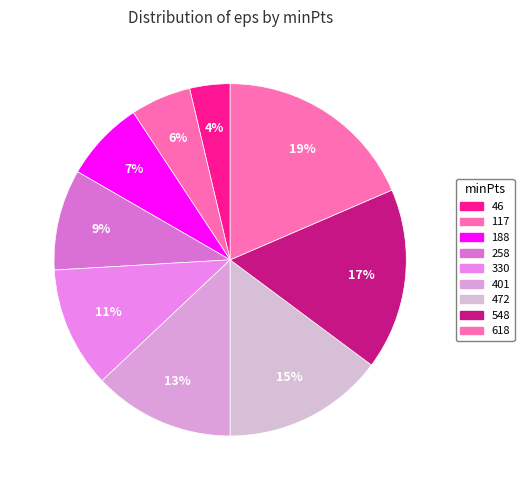

Count the number of slices in the pie.

9